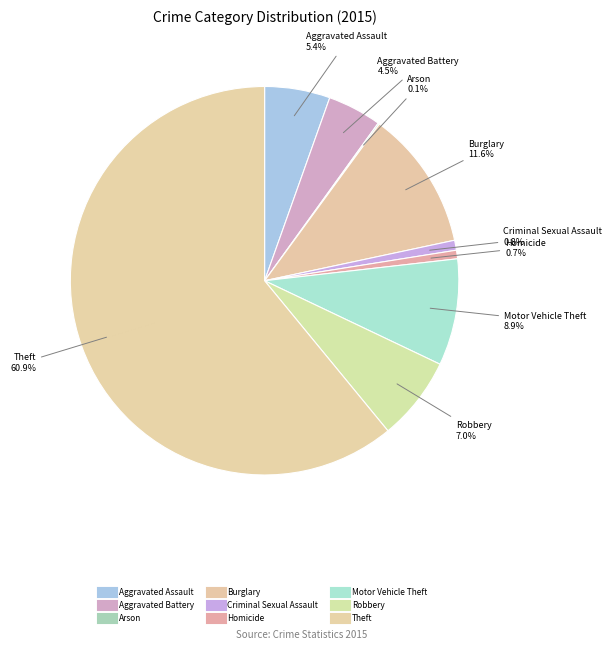

Count the number of slices in the pie.

9